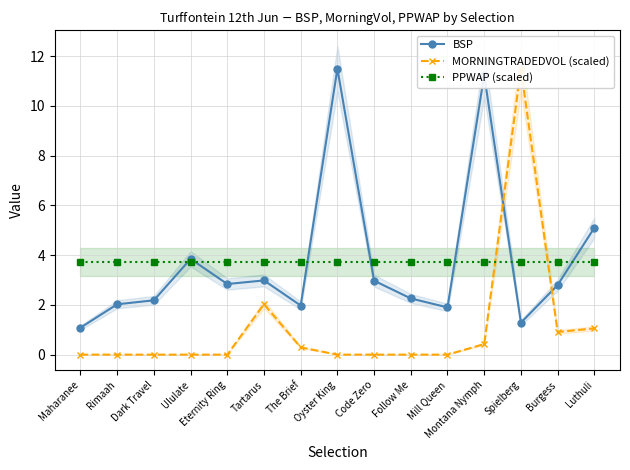

What is the label of the 2nd point from the right?

Burgess